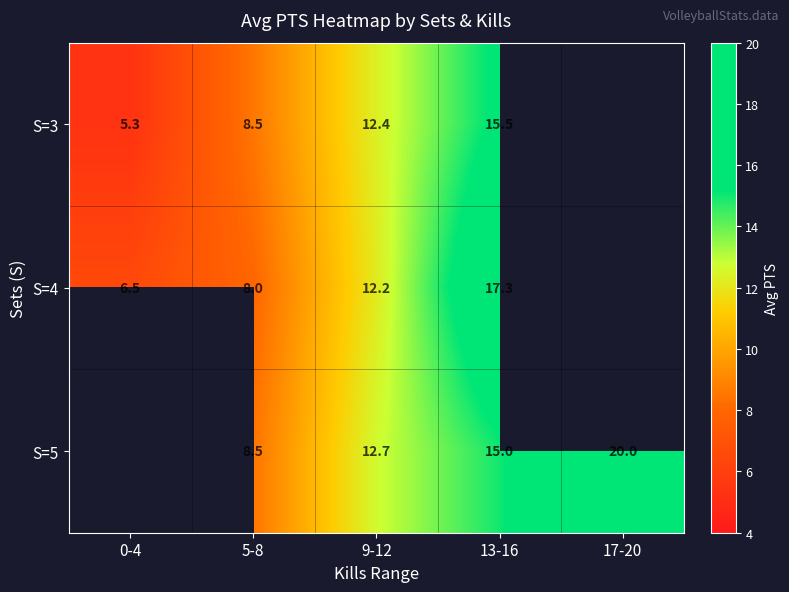

What is the minimum value shown in the chart?

5.3